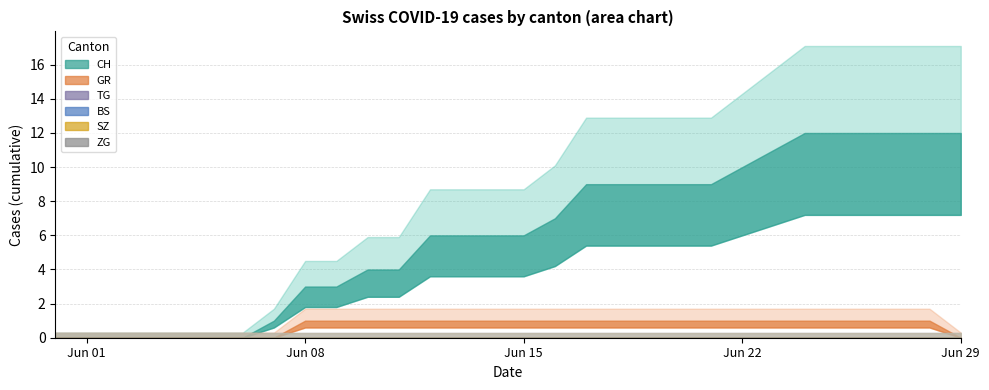

Reading left to right, extract all data points from this chart.

CH: 2020-05-31=0	2020-06-01=0	2020-06-02=0	2020-06-03=0	2020-06-04=0	2020-06-05=0	2020-06-06=0	2020-06-07=1	2020-06-08=3	2020-06-09=3	2020-06-10=4	2020-06-11=4	2020-06-12=6	2020-06-13=6	2020-06-14=6	2020-06-15=6	2020-06-16=7	2020-06-17=9	2020-06-18=9	2020-06-19=9	2020-06-20=9	2020-06-21=9	2020-06-22=10	2020-06-23=11	2020-06-24=12	2020-06-25=12	2020-06-26=12	2020-06-27=12	2020-06-28=12	2020-06-29=12
GR: 2020-05-31=0	2020-06-01=0	2020-06-02=0	2020-06-03=0	2020-06-04=0	2020-06-05=0	2020-06-06=0	2020-06-07=0	2020-06-08=1	2020-06-09=1	2020-06-10=1	2020-06-11=1	2020-06-12=1	2020-06-13=1	2020-06-14=1	2020-06-15=1	2020-06-16=1	2020-06-17=1	2020-06-18=1	2020-06-19=1	2020-06-20=1	2020-06-21=1	2020-06-22=1	2020-06-23=1	2020-06-24=1	2020-06-25=1	2020-06-26=1	2020-06-27=1	2020-06-28=1	2020-06-29=0
TG: 2020-05-31=0	2020-06-01=0	2020-06-02=0	2020-06-03=0	2020-06-04=0	2020-06-05=0	2020-06-06=0	2020-06-07=0	2020-06-08=0	2020-06-09=0	2020-06-10=0	2020-06-11=0	2020-06-12=0	2020-06-13=0	2020-06-14=0	2020-06-15=0	2020-06-16=0	2020-06-17=0	2020-06-18=0	2020-06-19=0	2020-06-20=0	2020-06-21=0	2020-06-22=0	2020-06-23=0	2020-06-24=0	2020-06-25=0	2020-06-26=0	2020-06-27=0	2020-06-28=0	2020-06-29=0
BS: 2020-05-31=0	2020-06-01=0	2020-06-02=0	2020-06-03=0	2020-06-04=0	2020-06-05=0	2020-06-06=0	2020-06-07=0	2020-06-08=0	2020-06-09=0	2020-06-10=0	2020-06-11=0	2020-06-12=0	2020-06-13=0	2020-06-14=0	2020-06-15=0	2020-06-16=0	2020-06-17=0	2020-06-18=0	2020-06-19=0	2020-06-20=0	2020-06-21=0	2020-06-22=0	2020-06-23=0	2020-06-24=0	2020-06-25=0	2020-06-26=0	2020-06-27=0	2020-06-28=0	2020-06-29=0
SZ: 2020-05-31=0	2020-06-01=0	2020-06-02=0	2020-06-03=0	2020-06-04=0	2020-06-05=0	2020-06-06=0	2020-06-07=0	2020-06-08=0	2020-06-09=0	2020-06-10=0	2020-06-11=0	2020-06-12=0	2020-06-13=0	2020-06-14=0	2020-06-15=0	2020-06-16=0	2020-06-17=0	2020-06-18=0	2020-06-19=0	2020-06-20=0	2020-06-21=0	2020-06-22=0	2020-06-23=0	2020-06-24=0	2020-06-25=0	2020-06-26=0	2020-06-27=0	2020-06-28=0	2020-06-29=0
ZG: 2020-05-31=0	2020-06-01=0	2020-06-02=0	2020-06-03=0	2020-06-04=0	2020-06-05=0	2020-06-06=0	2020-06-07=0	2020-06-08=0	2020-06-09=0	2020-06-10=0	2020-06-11=0	2020-06-12=0	2020-06-13=0	2020-06-14=0	2020-06-15=0	2020-06-16=0	2020-06-17=0	2020-06-18=0	2020-06-19=0	2020-06-20=0	2020-06-21=0	2020-06-22=0	2020-06-23=0	2020-06-24=0	2020-06-25=0	2020-06-26=0	2020-06-27=0	2020-06-28=0	2020-06-29=0